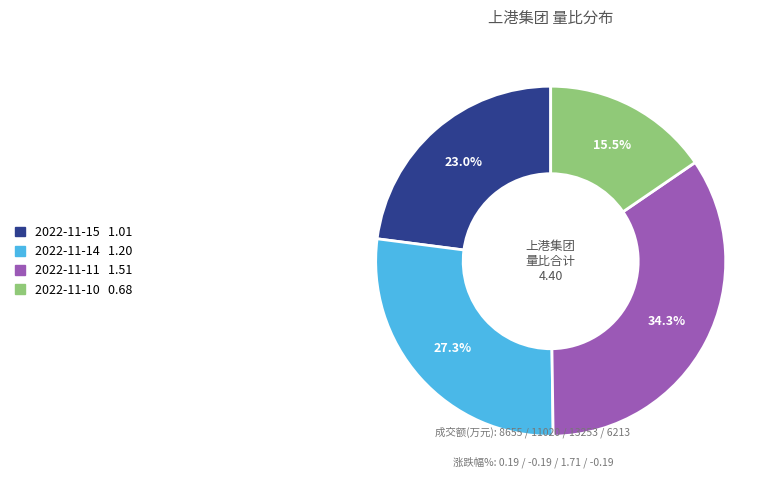

True or false: 2022-11-15 accounts for 15% of the total.

False